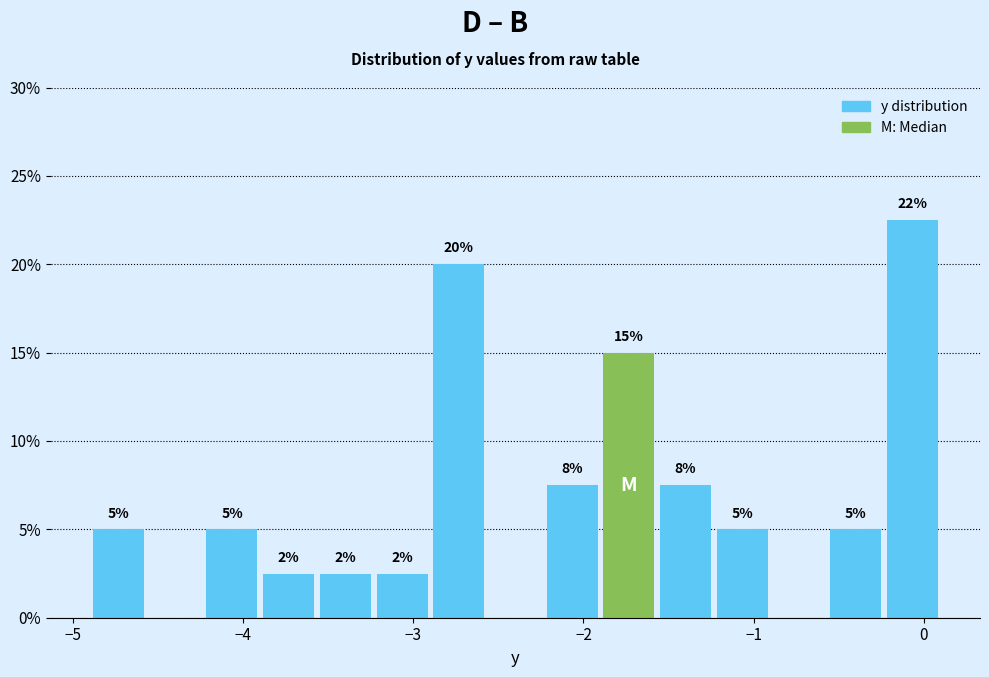

Read against the x-axis, roughly where is the centre of the tallest bar?

-0.1